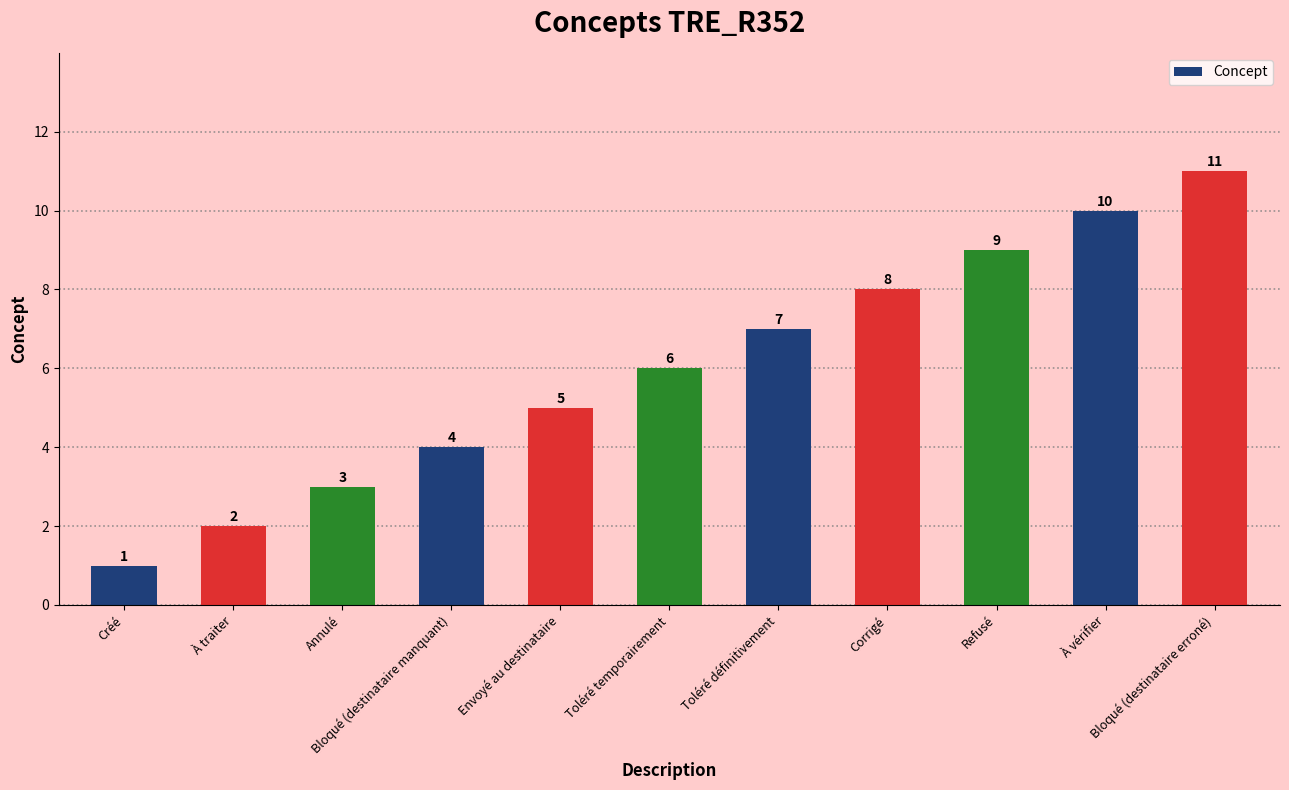

Reading left to right, extract all data points from this chart.

1	2	3	4	5	6	7	8	9	10	11